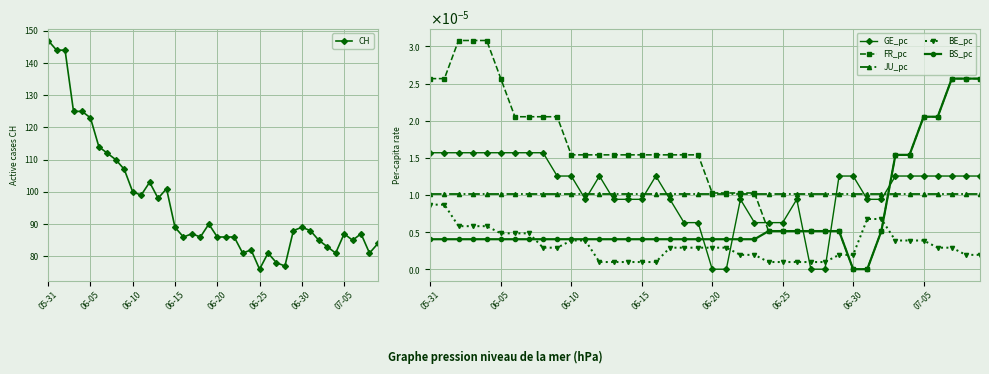

How many times do BS_pc and GE_pc cross each other?

5